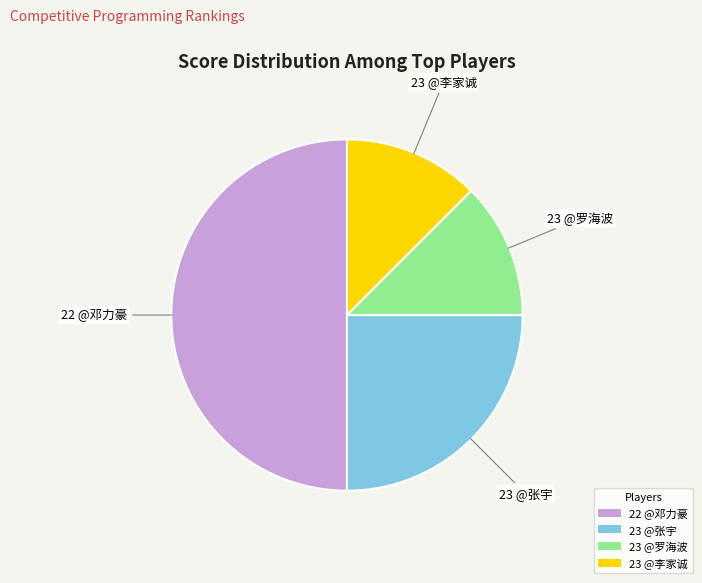

Does 23 @张宇 represent more than half of the total?

No